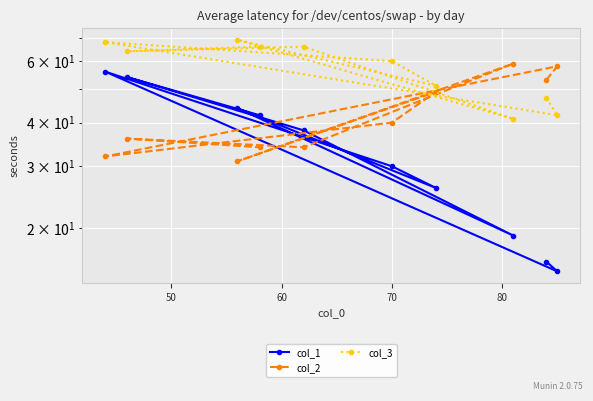

What are all the series names shown in the legend?

col_1, col_2, col_3